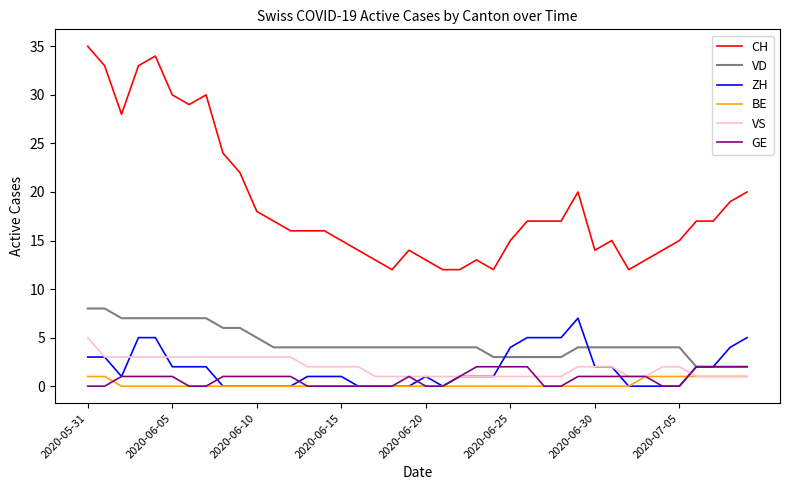

How many categories are shown in the chart?

40